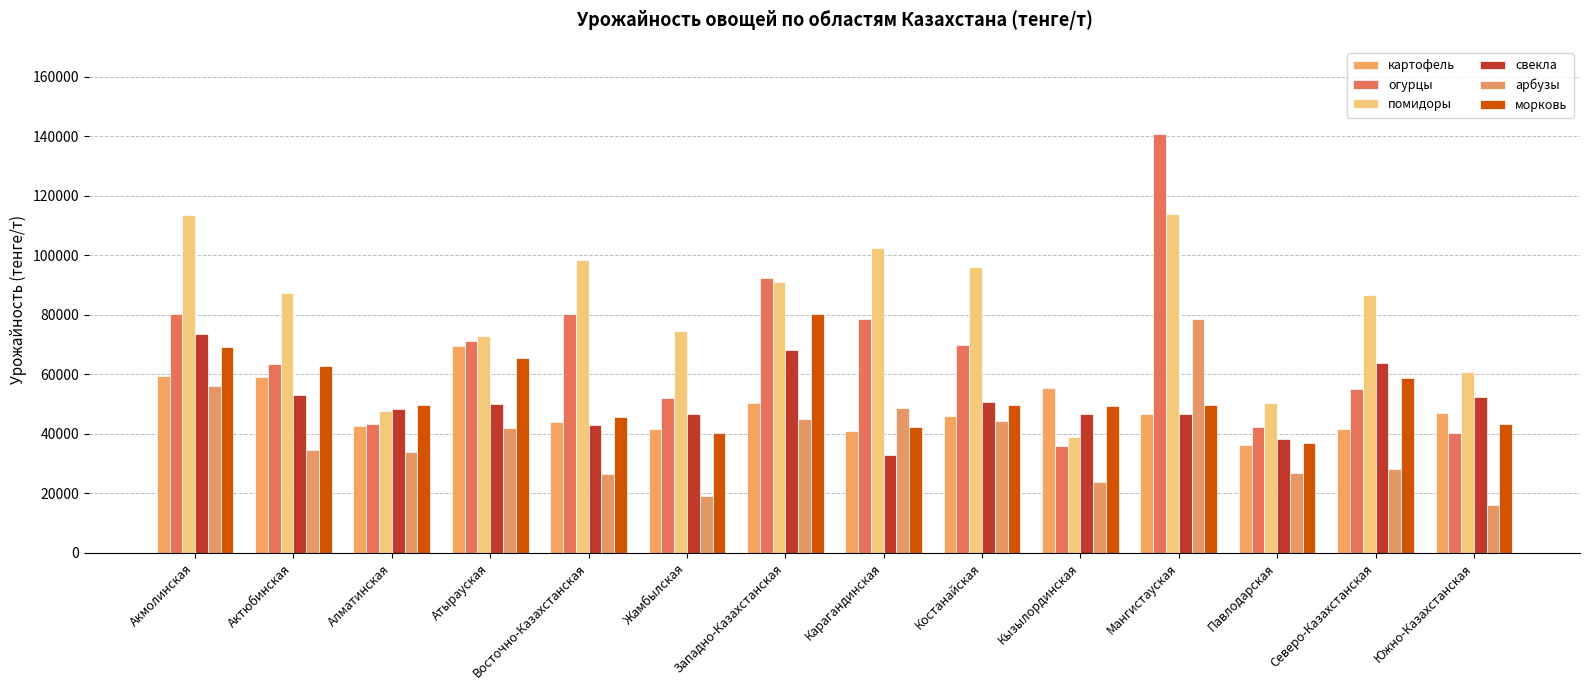

How many series are shown in this chart?

6